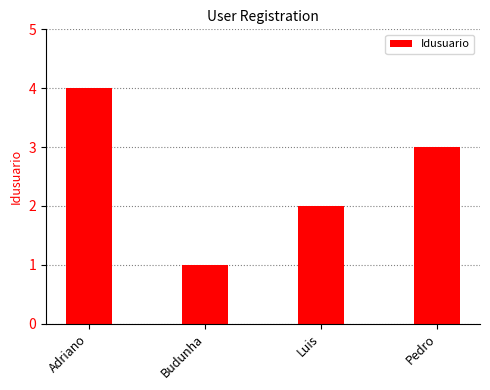

What is the sum of the values at Budunha and Adriano?

5